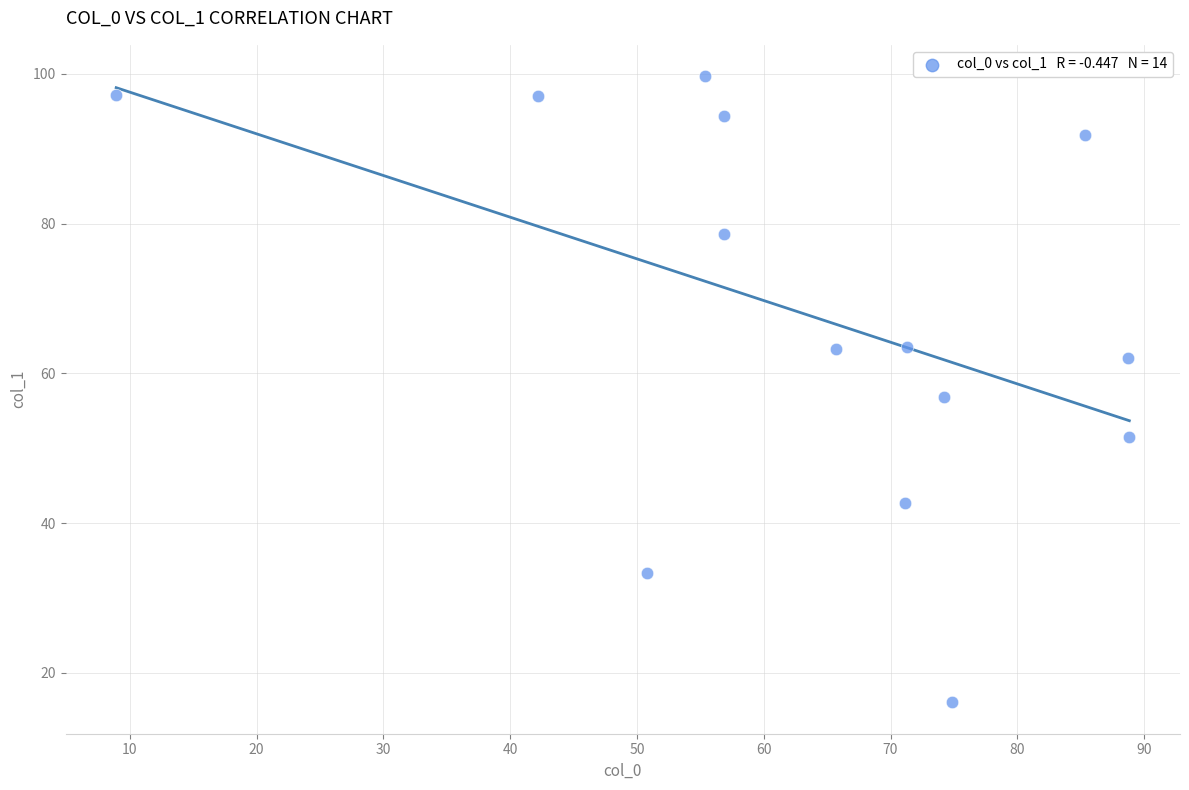

What is the range of X values (max minus min)?

79.9